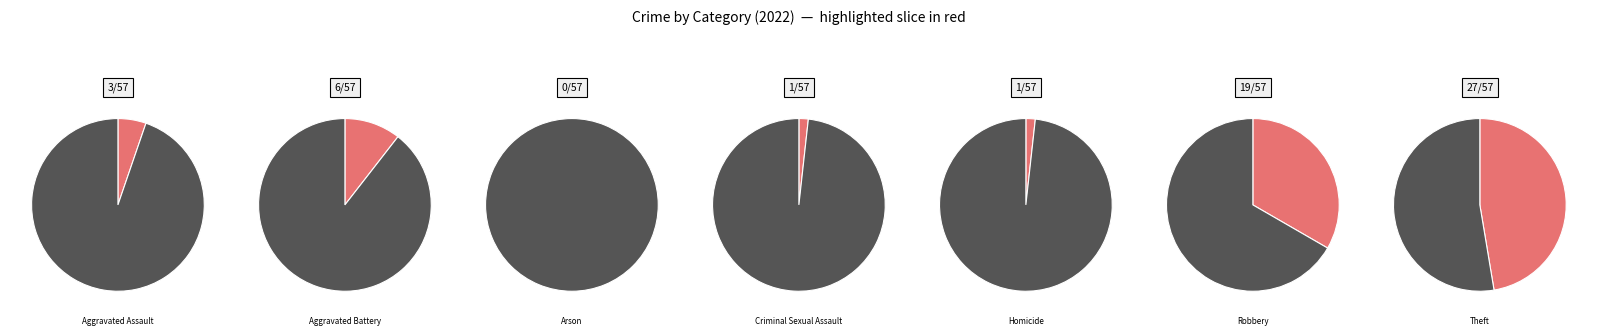

To the nearest percent, what is the average slice percentage?

14%